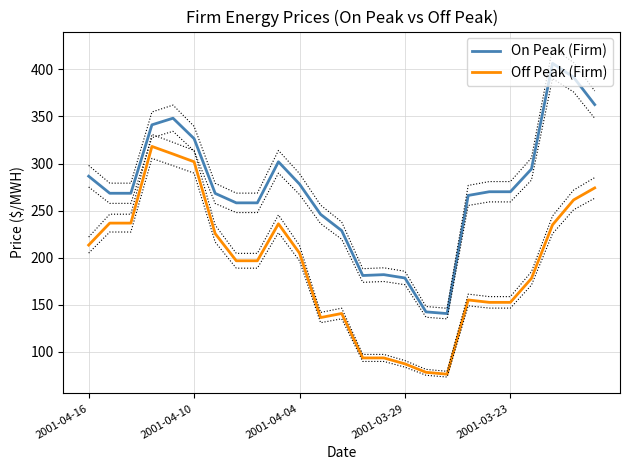

True or false: Off Peak (Firm) and On Peak (Firm) intersect in this chart.

False